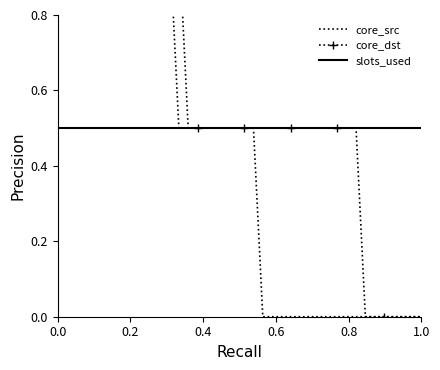

Does the chart have visible grid lines?

No